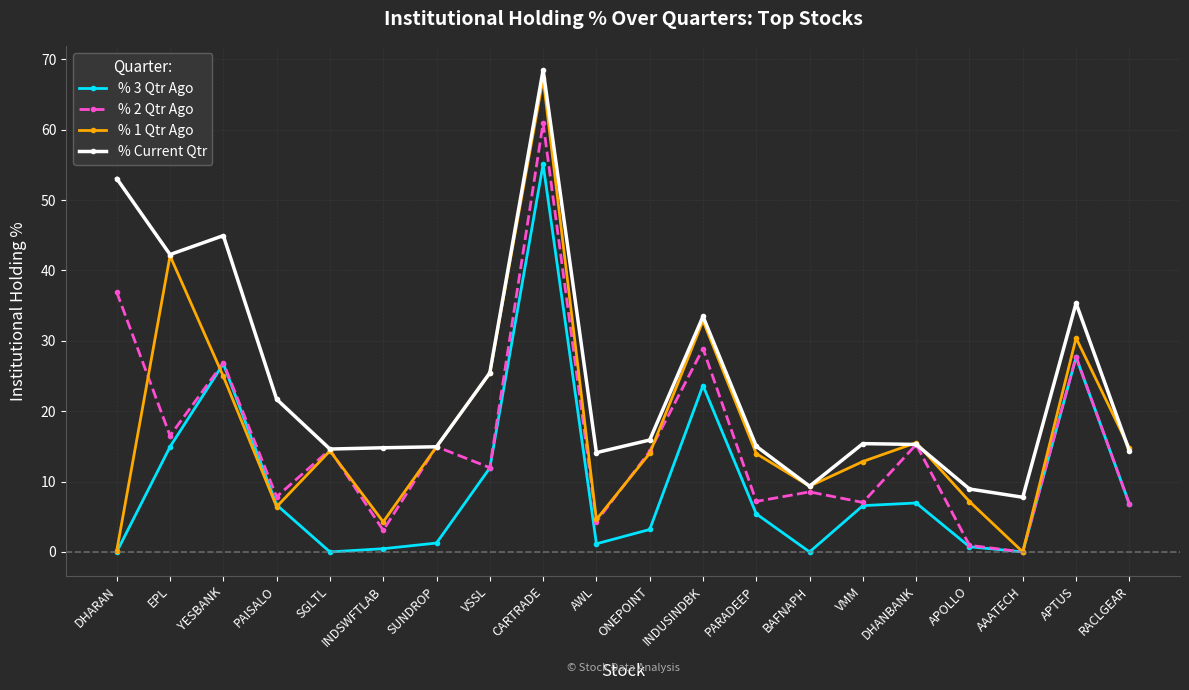

What is the value of the % 1 Qtr Ago point at the 15th from the left?

12.9